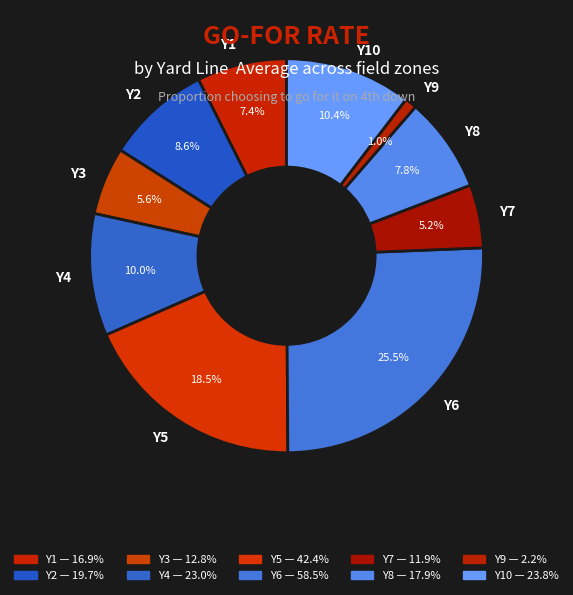

Which category has the smallest portion of the pie?

Y9